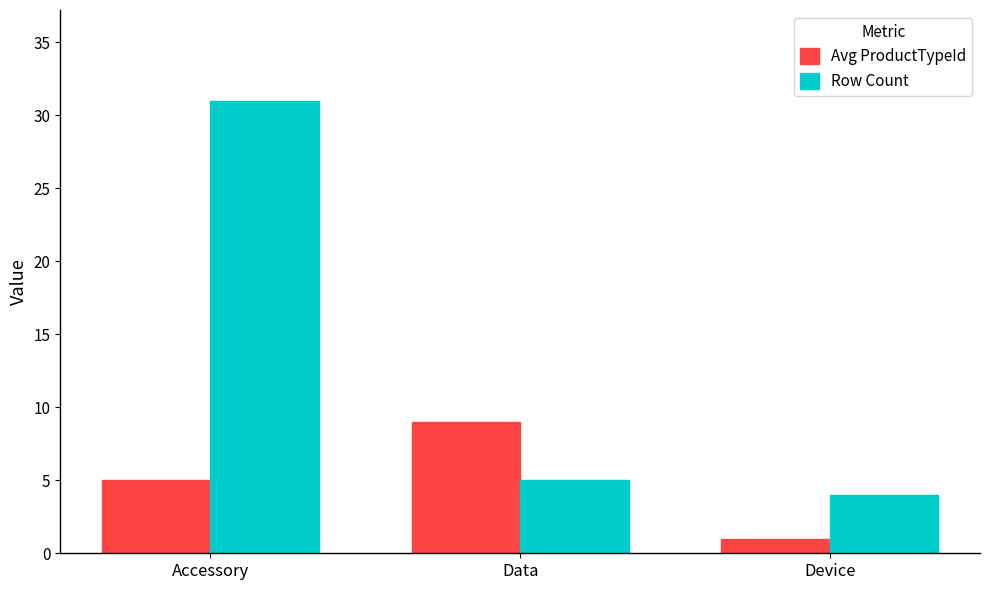

What is the sum of all Row Count values?

40